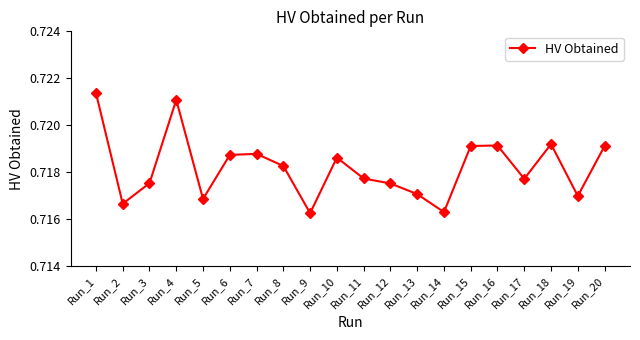

How many values are between 0 and 1?

20